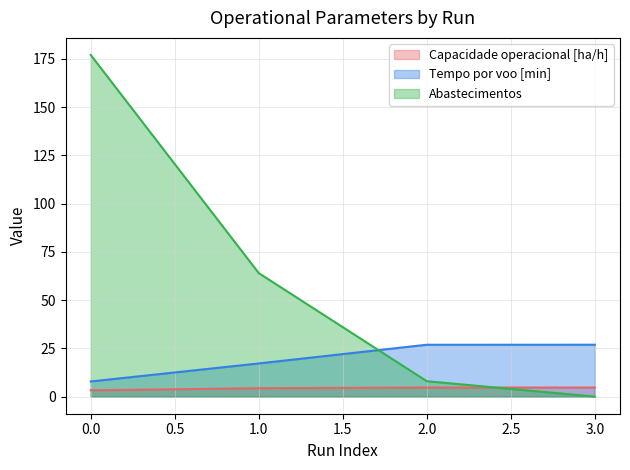

What is the spread (max minus min) of values at 1.0?

59.6